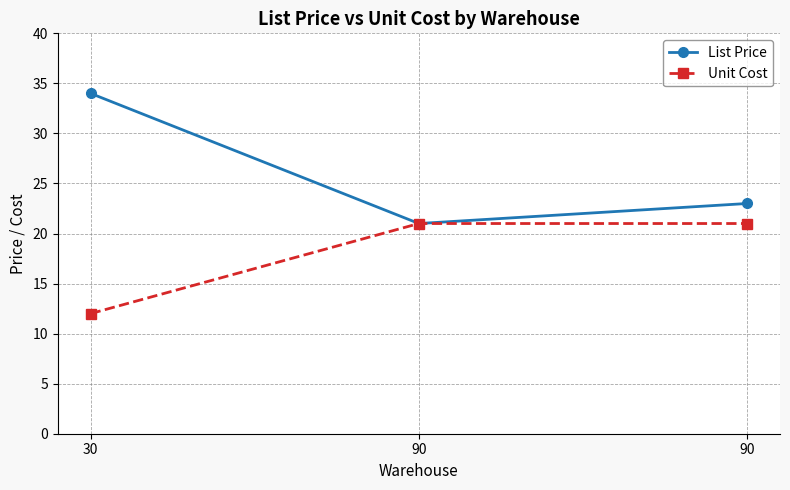

Does the chart display data point markers on the line(s)?

Yes